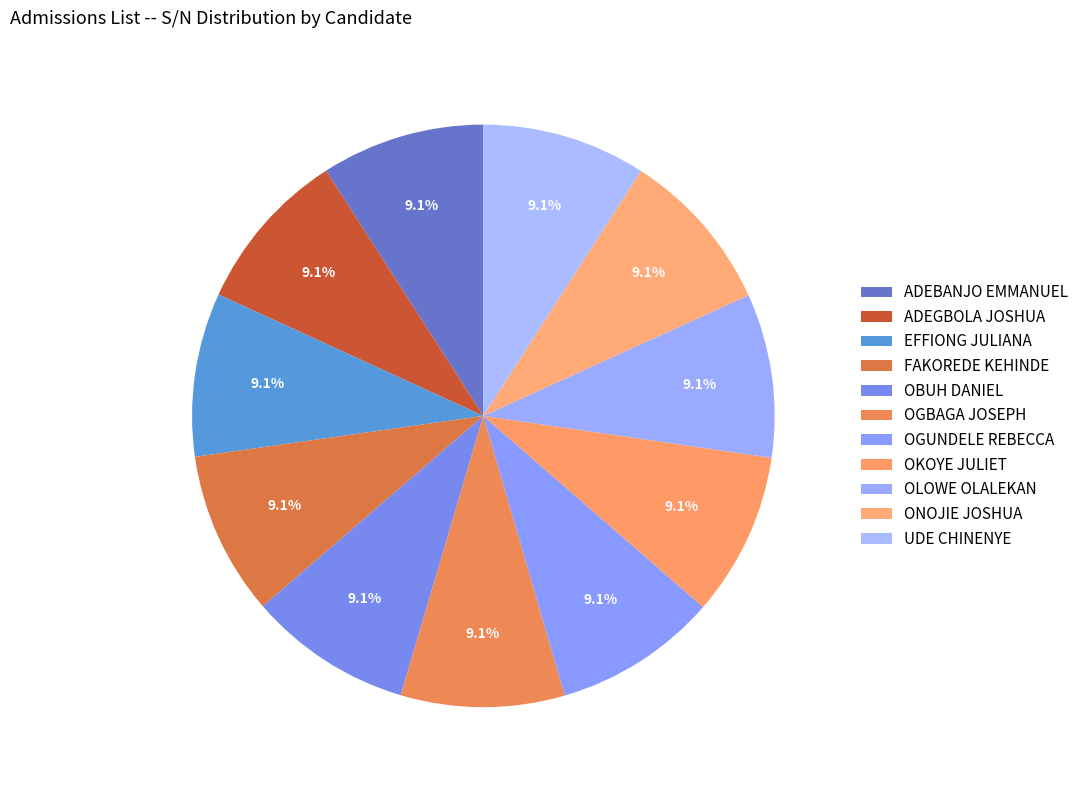

Is it true that ADEGBOLA JOSHUA is 9% of the pie?

True